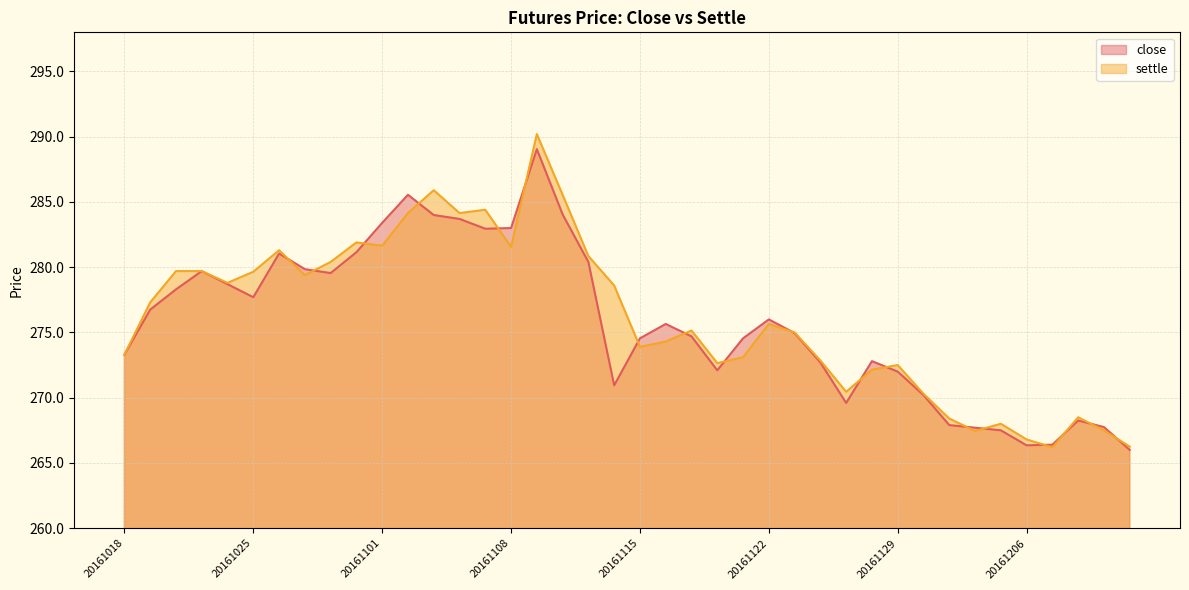

How many lines are shown in the chart?

2